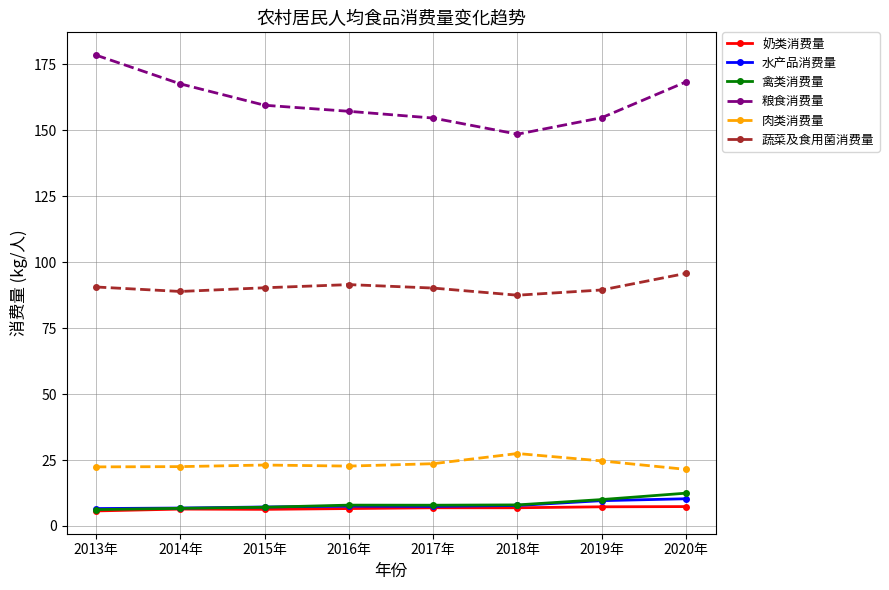

List the series in order of their peak value, lowest first.

奶类消费量, 水产品消费量, 禽类消费量, 肉类消费量, 蔬菜及食用菌消费量, 粮食消费量